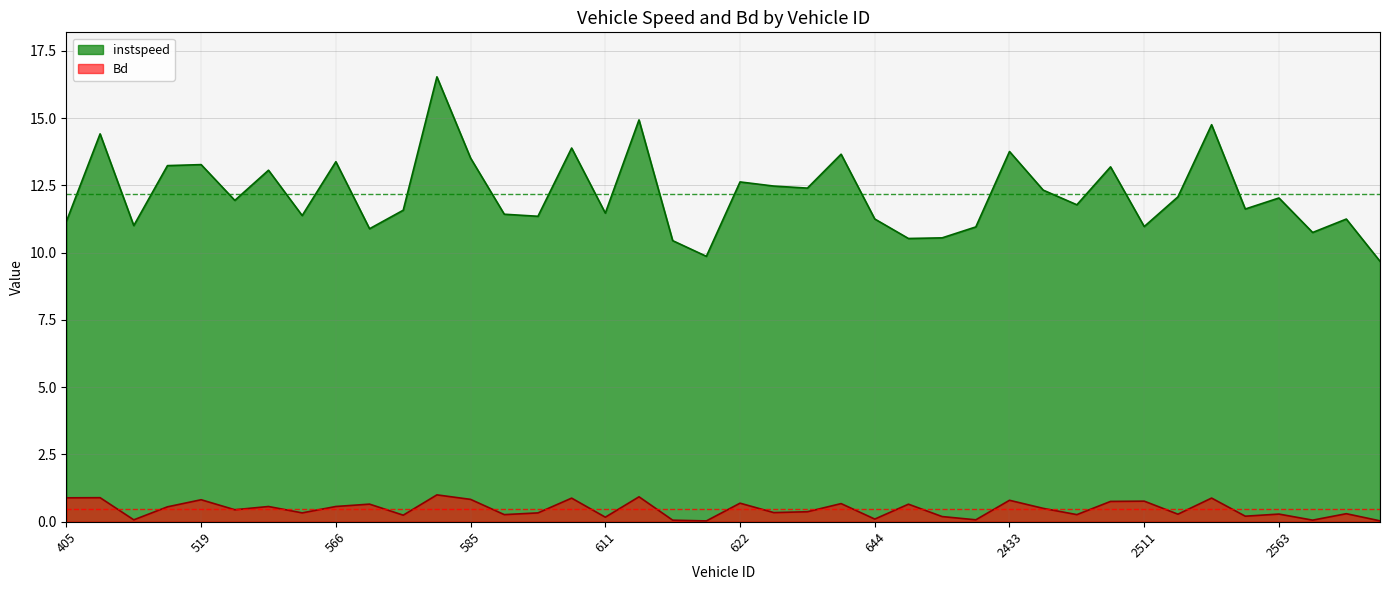

Which series has the largest range (max minus min)?

instspeed